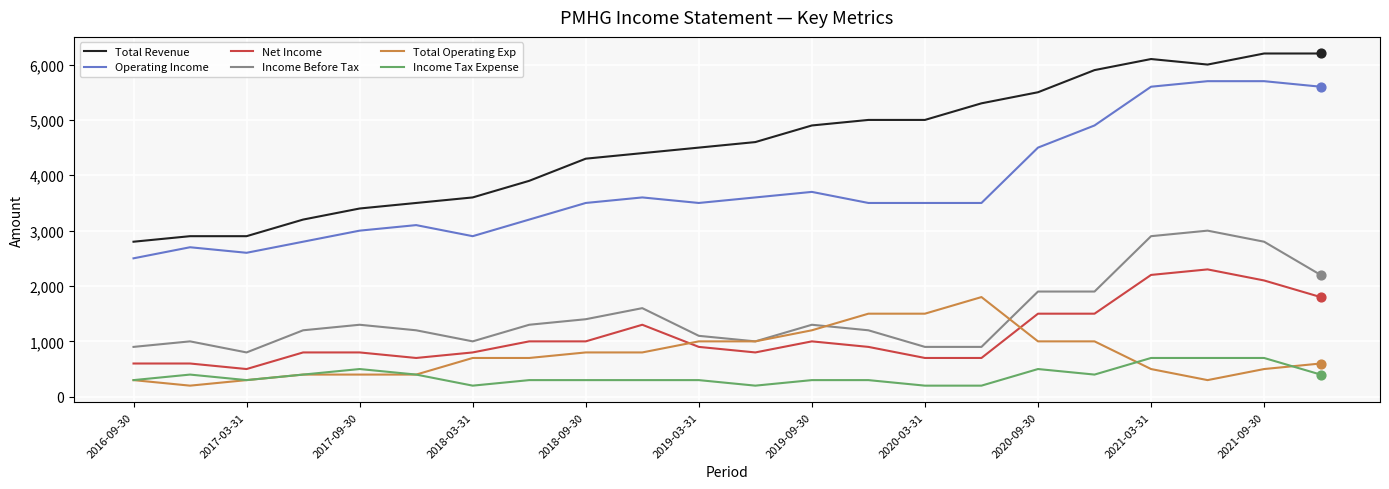

Which series has the largest total across all categories?

Total Revenue